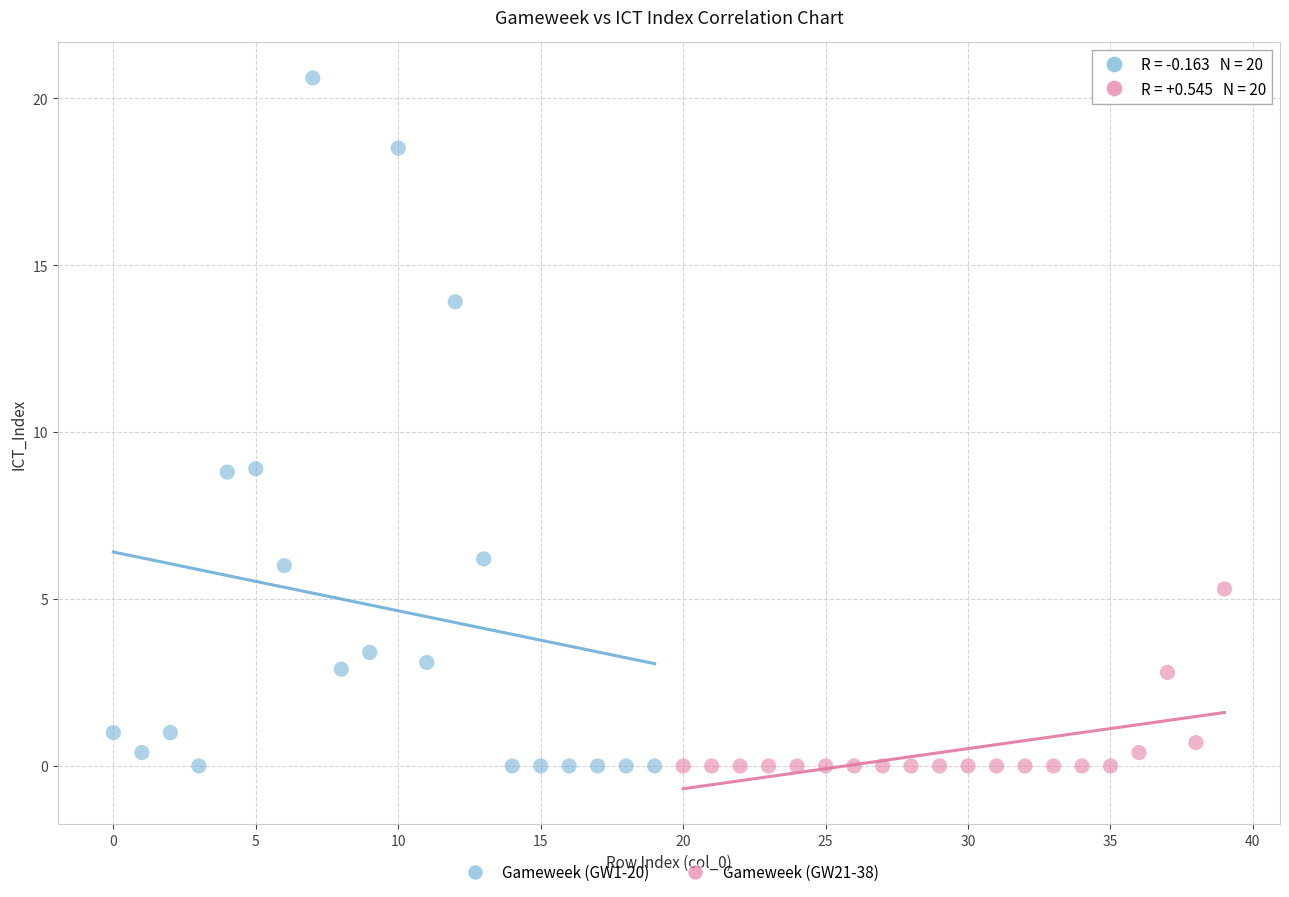

Which series reaches the maximum Y coordinate?

Gameweek (GW1-20)